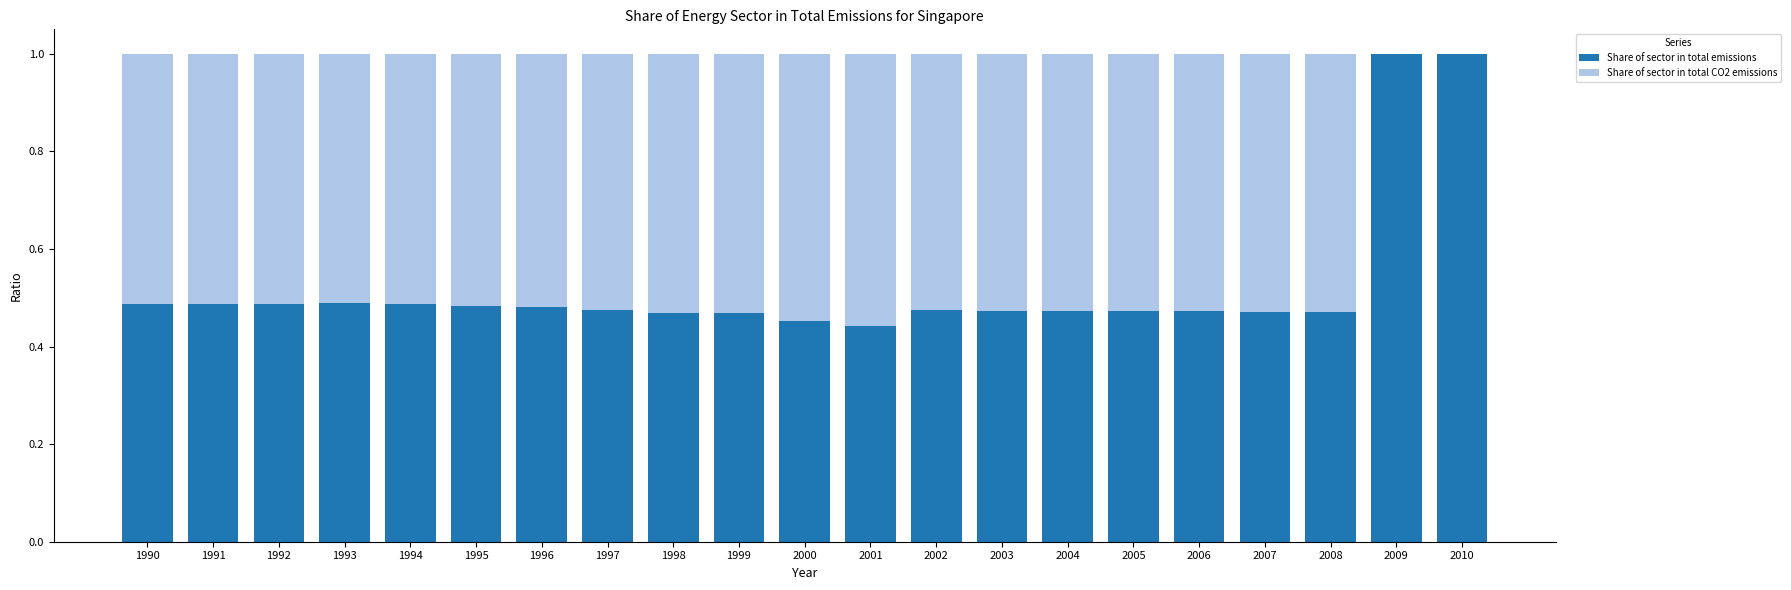

What is the total value across all series at 1990?

1.0